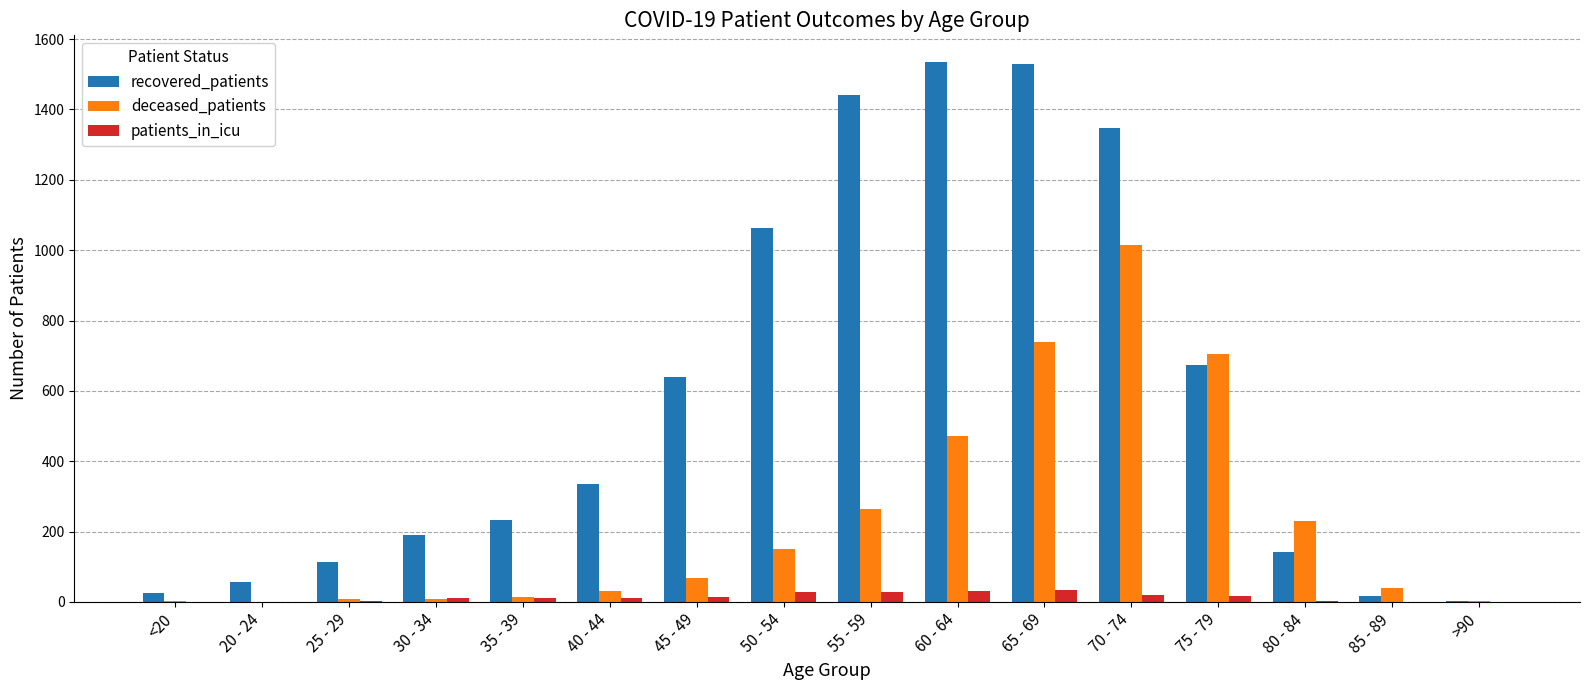

At which label is recovered_patients closest to 768?

75 - 79